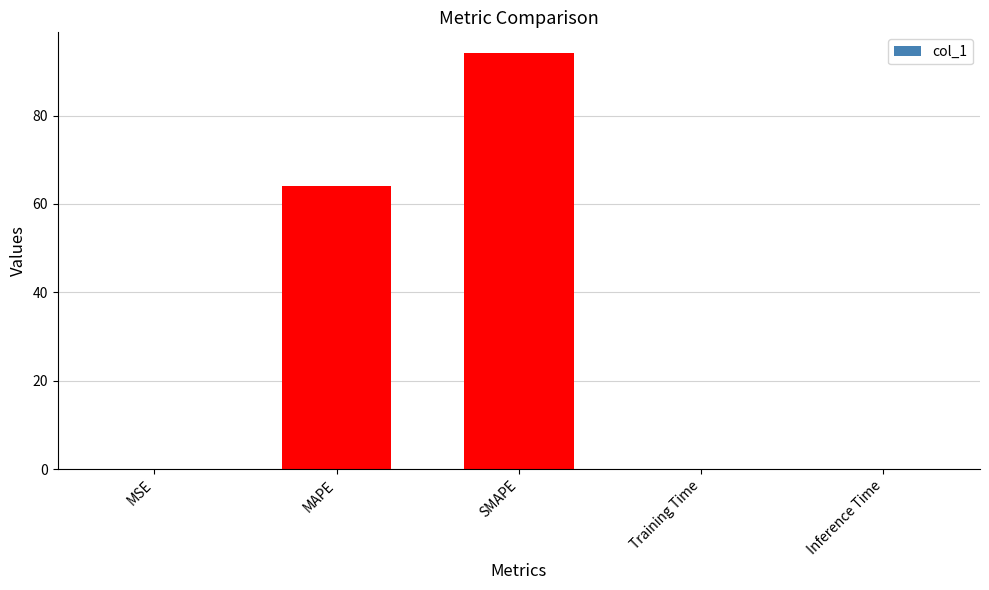

Does the chart contain stacked bars?

No